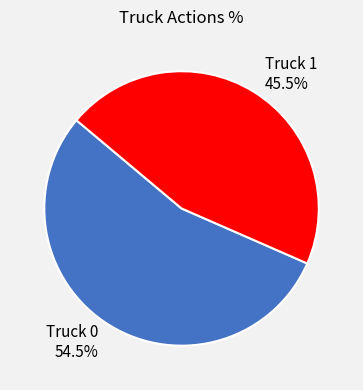

Does Truck 1 45.5% account for over 50% of the chart?

No